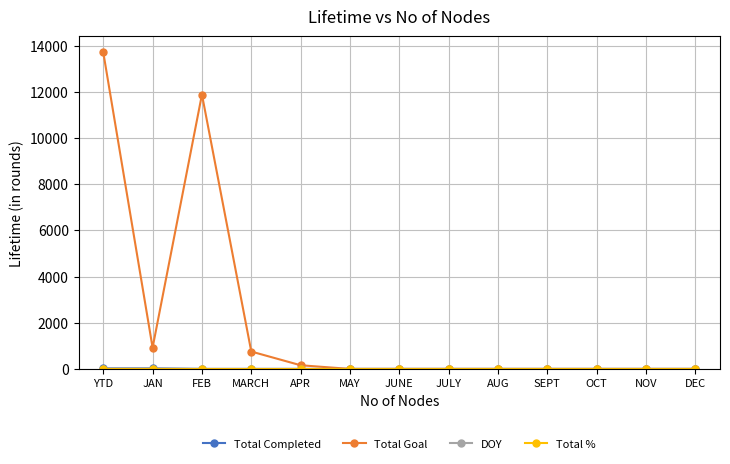

What is the sum of all Total Goal values?

27442